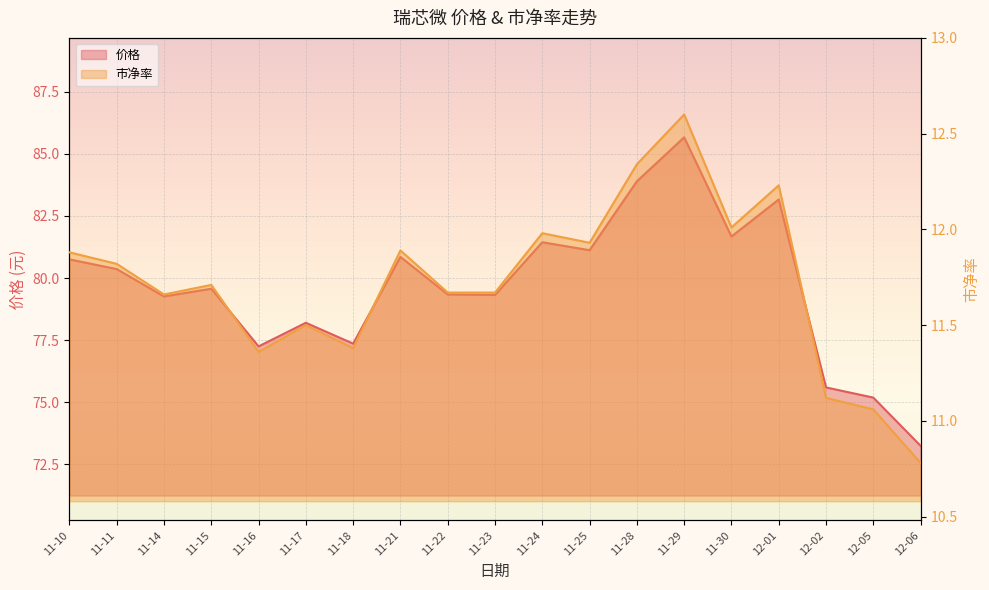

What is the sum of all 市净率 values?

222.6